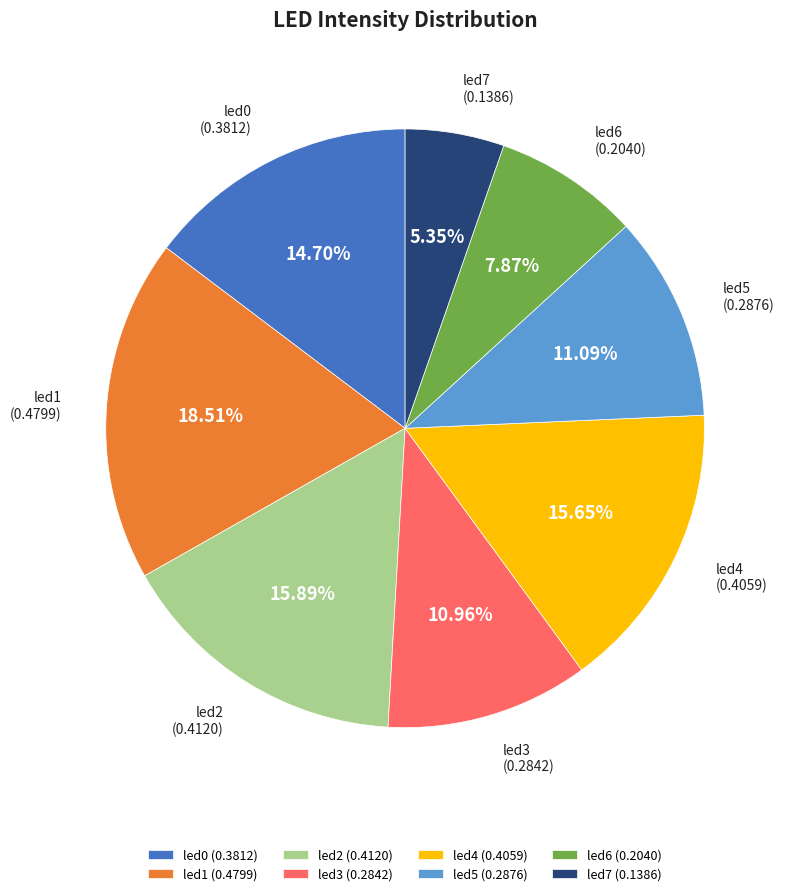

To the nearest percent, what is the average slice percentage?

12%